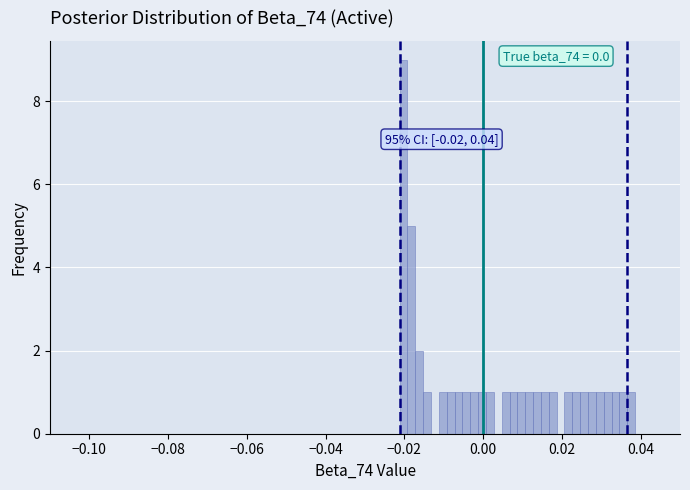

Around what value on the x-axis is the tallest bar? Give the approximate position of its centre, as read against the axis.

-0.020